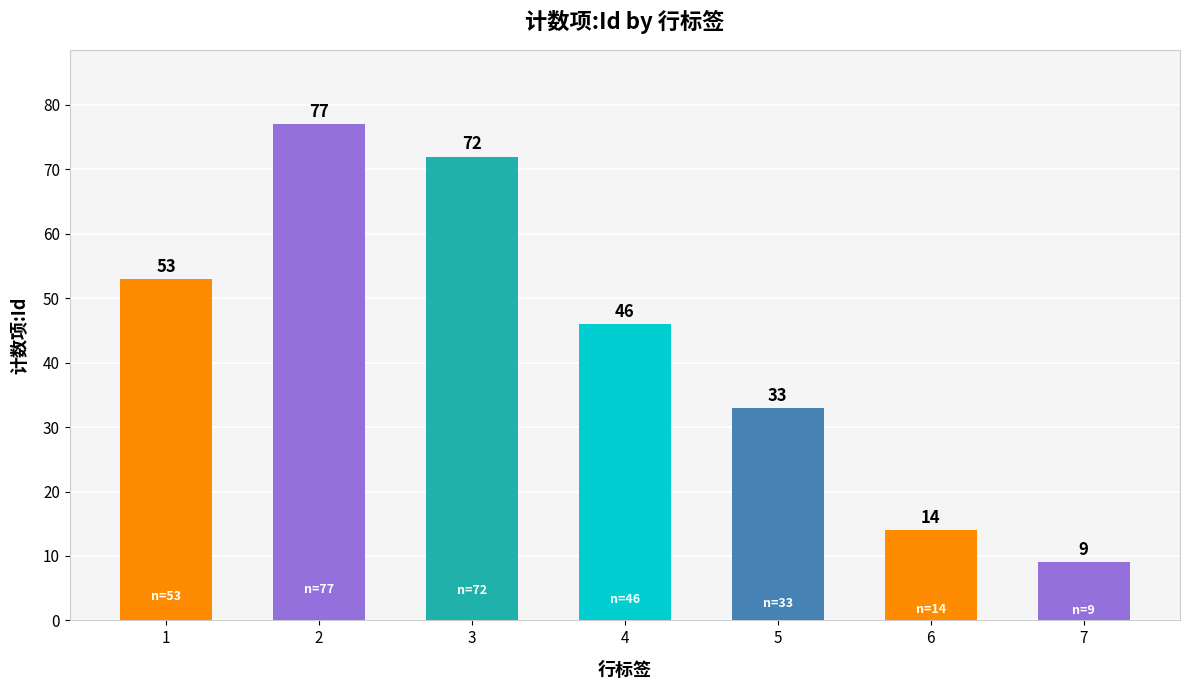

Which has a higher value, 7 or 2?

2